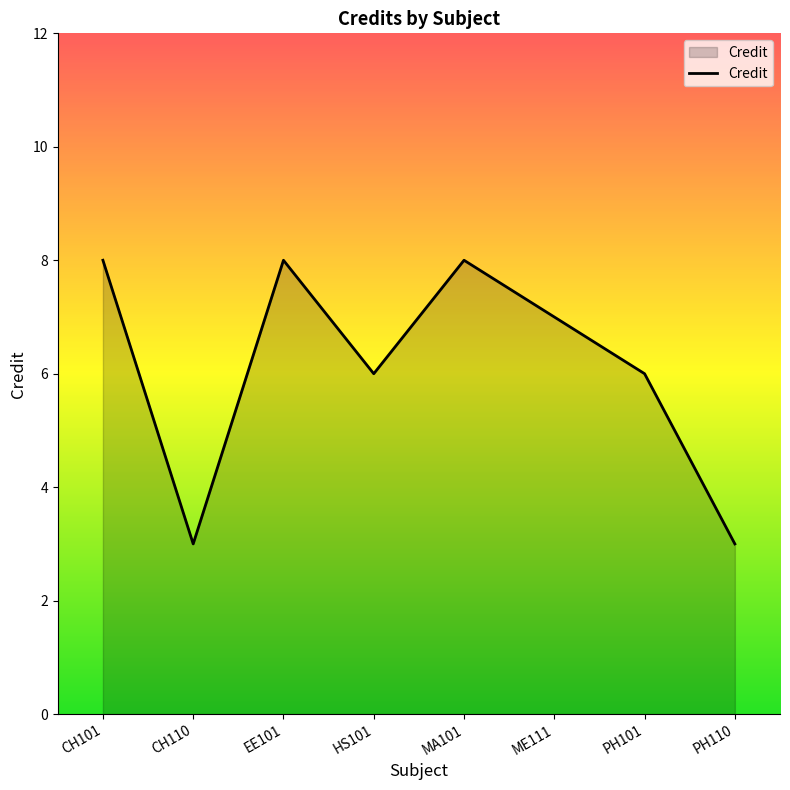

What is the change in value from EE101 to HS101?

-2